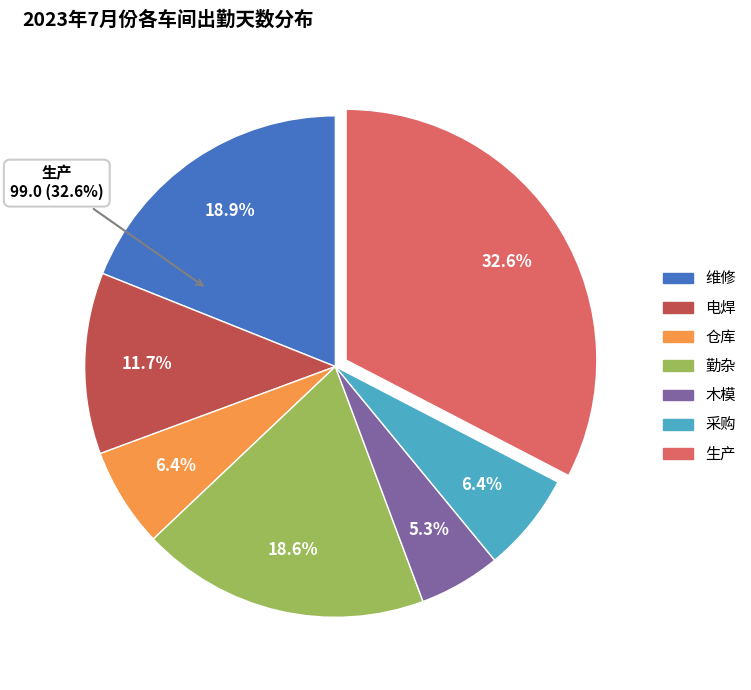

Between 木模 and 仓库, which is larger?

仓库